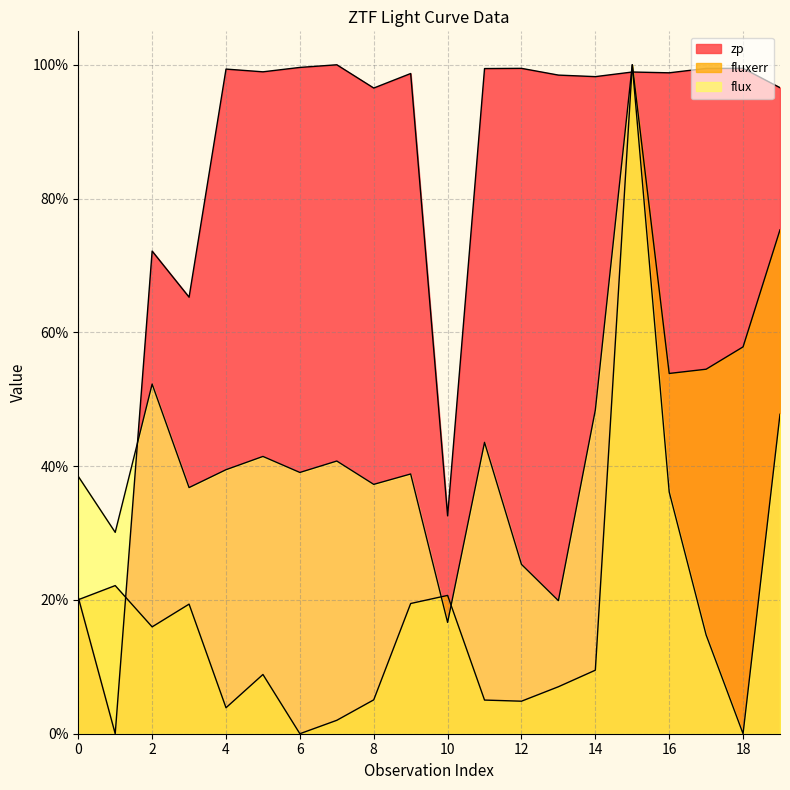

True or false: fluxerr and flux intersect in this chart.

True